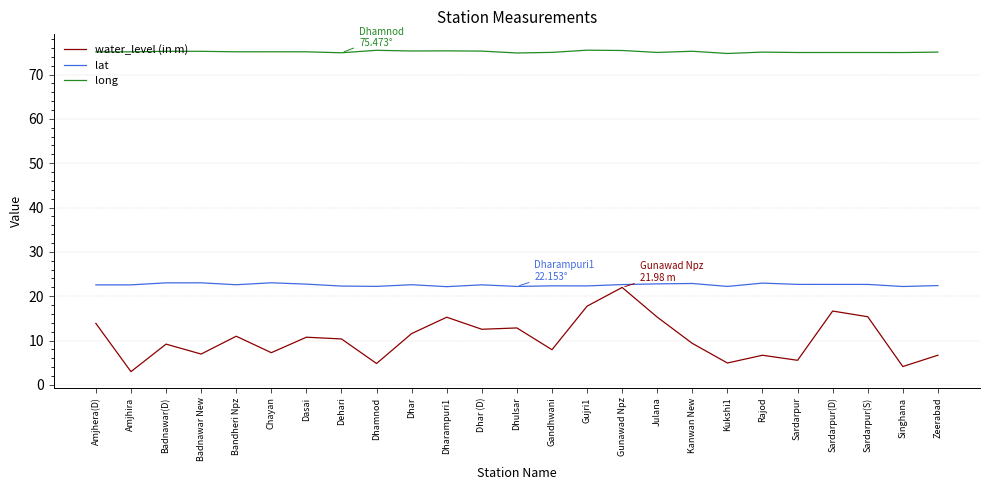

True or false: water_level (in m) has a value of 9.2 at Badnawar(D).

True